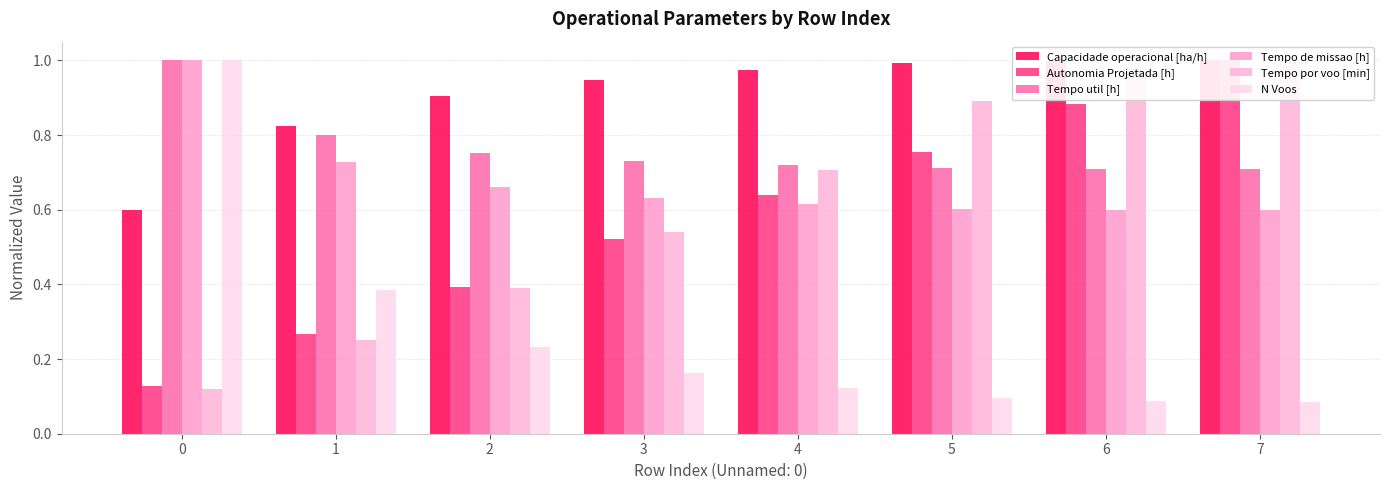

What is the value of the N Voos bar at the 8th from the left?

0.1